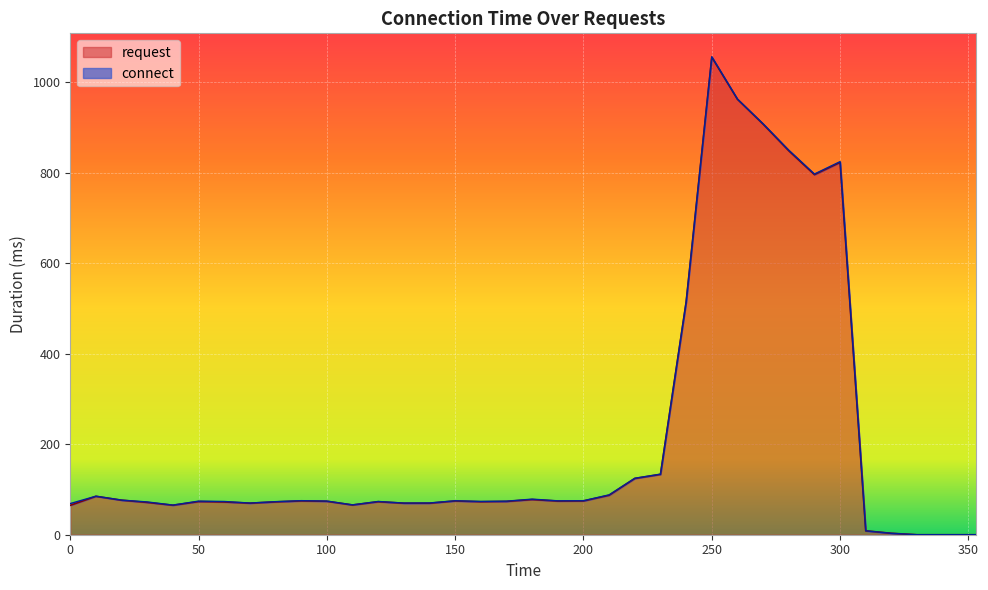

At which label does the data first exceed 73?

10